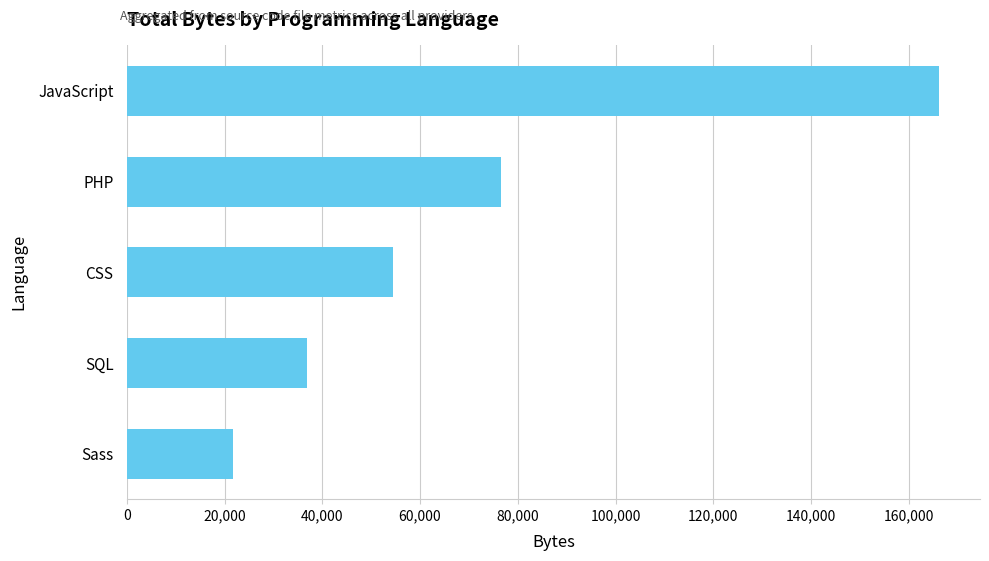

At which category does the chart reach its peak across all series?

JavaScript